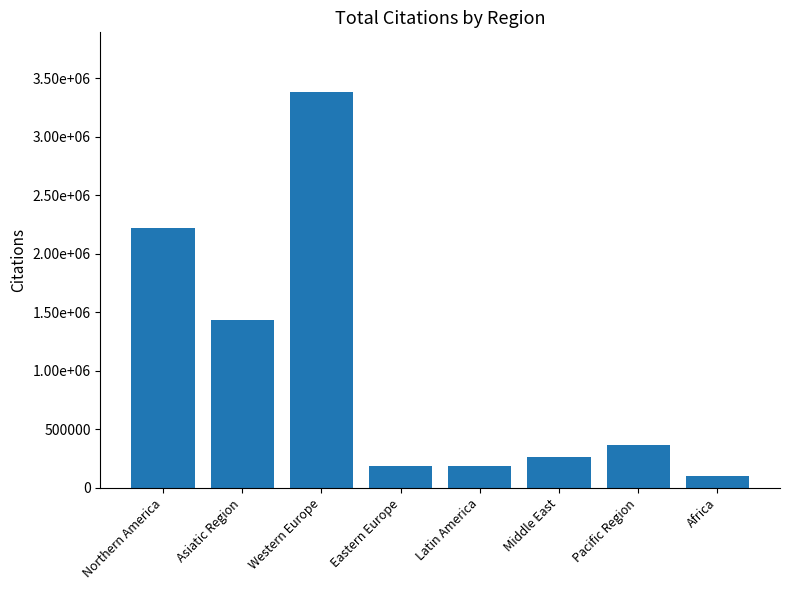

Are the bars horizontal?

No